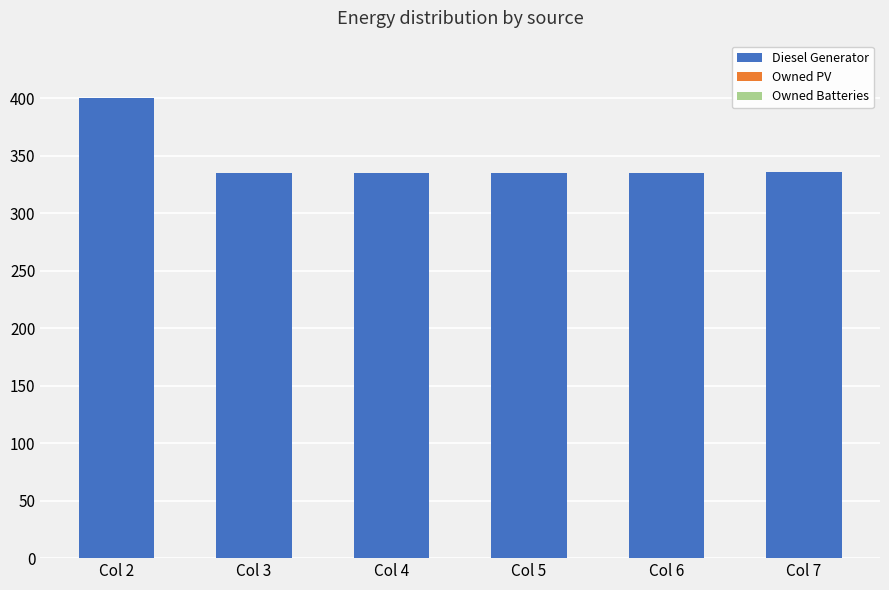

Are the bars horizontal?

No